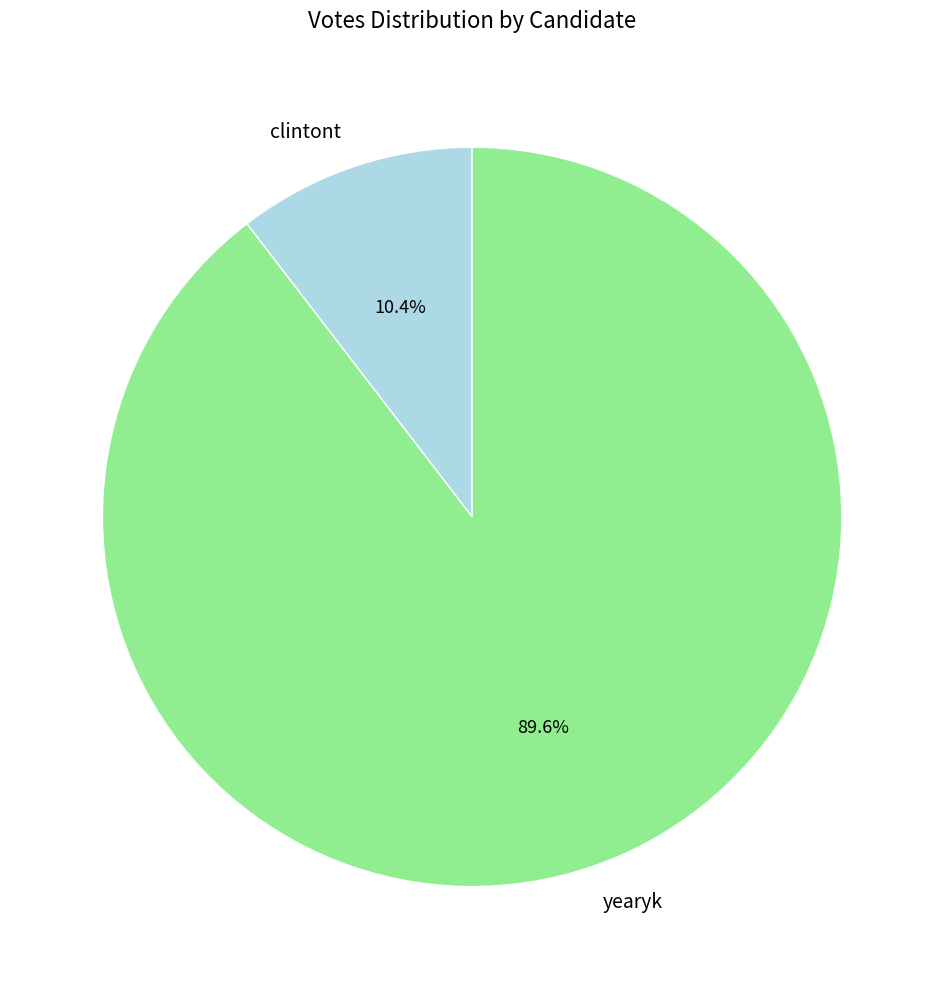

Which has a higher value, yearyk or clintont?

yearyk